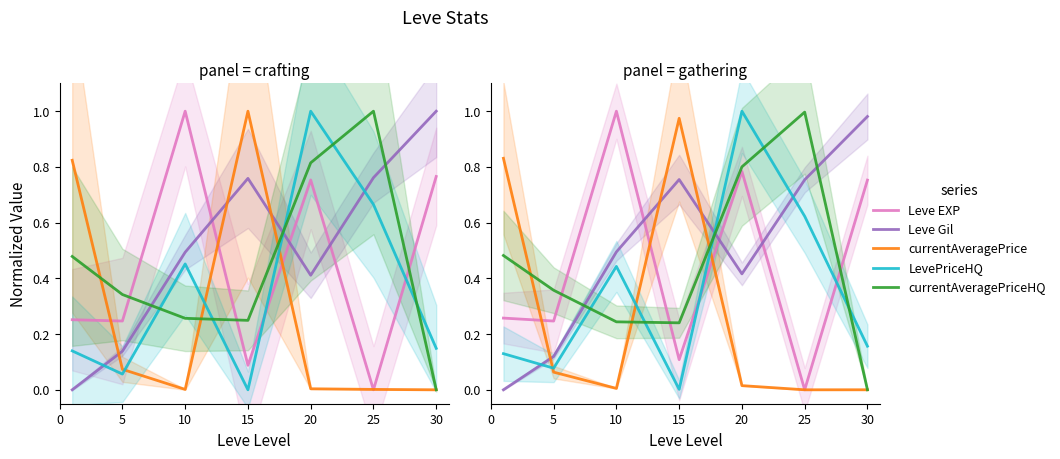

At which label is Leve EXP closest to 0?

25